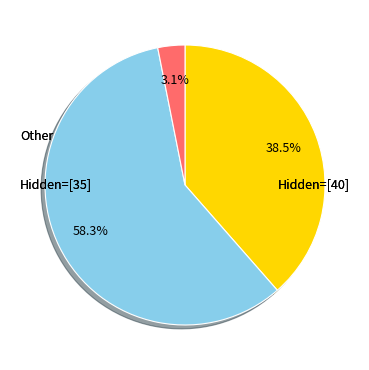

Is there any slice that represents more than half of the pie?

Yes